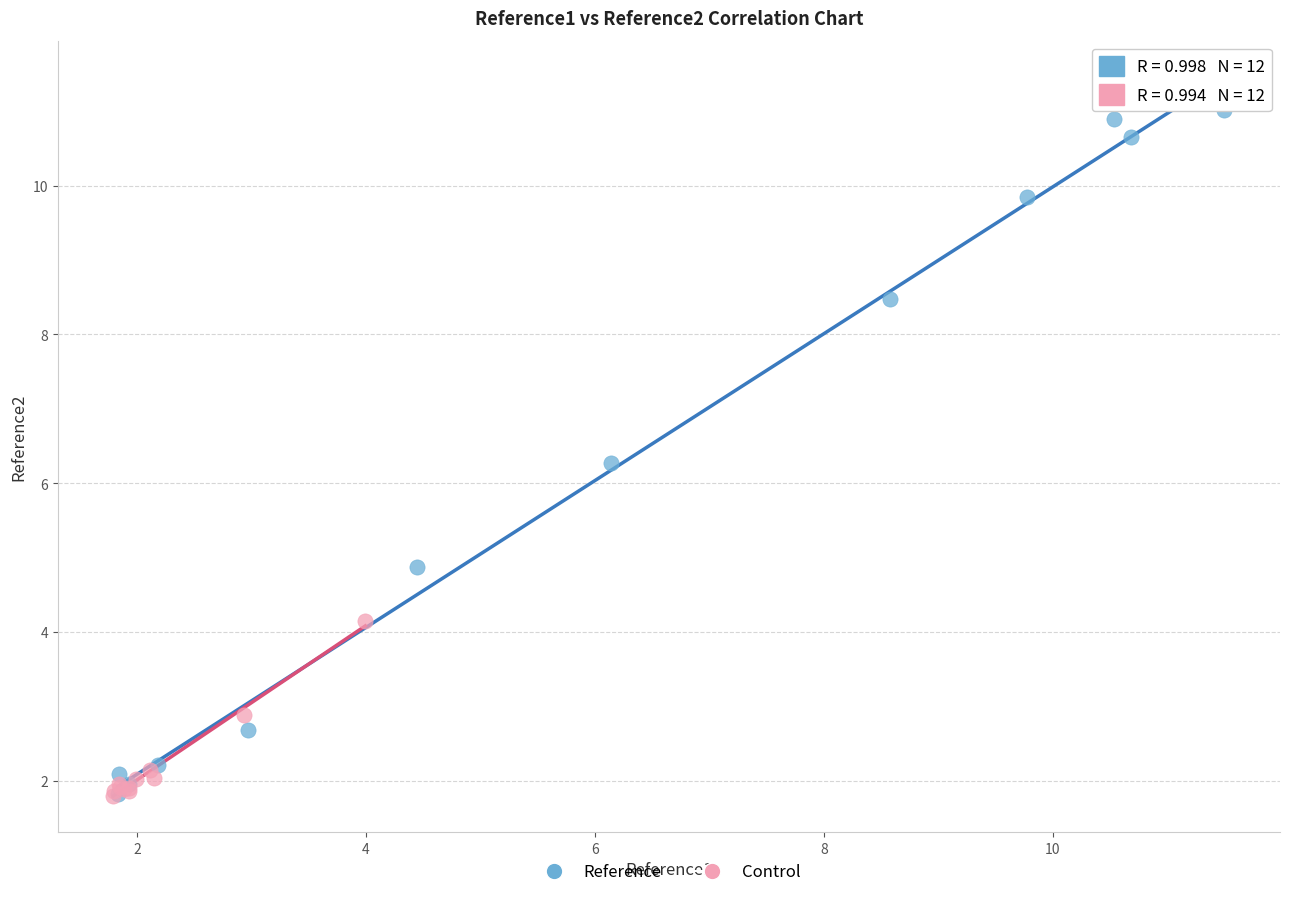

Which series has the largest Y range (max minus min)?

Reference